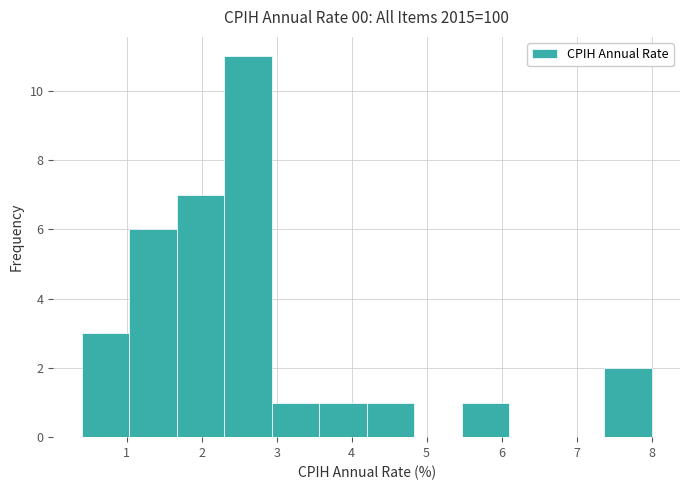

Reading left to right, list every bar in this chart as the range it spans on the x-axis followed by its height. Neither the bar edges nor the heights are printed on the chart, so give them approximately, as read against the axes.

0.4 to 1.0: 3
1.0 to 1.7: 6
1.7 to 2.3: 7
2.3 to 2.9: 11
2.9 to 3.6: 1
3.6 to 4.2: 1
4.2 to 4.8: 1
4.8 to 5.5: 0
5.5 to 6.1: 1
6.1 to 6.7: 0
6.7 to 7.4: 0
7.4 to 8.0: 2